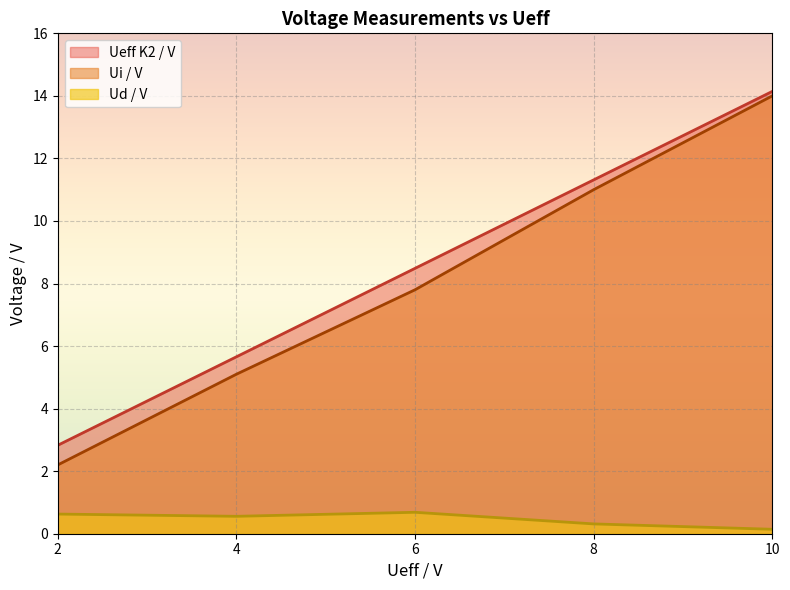

What is the difference between the highest and lowest values at 2?

2.2